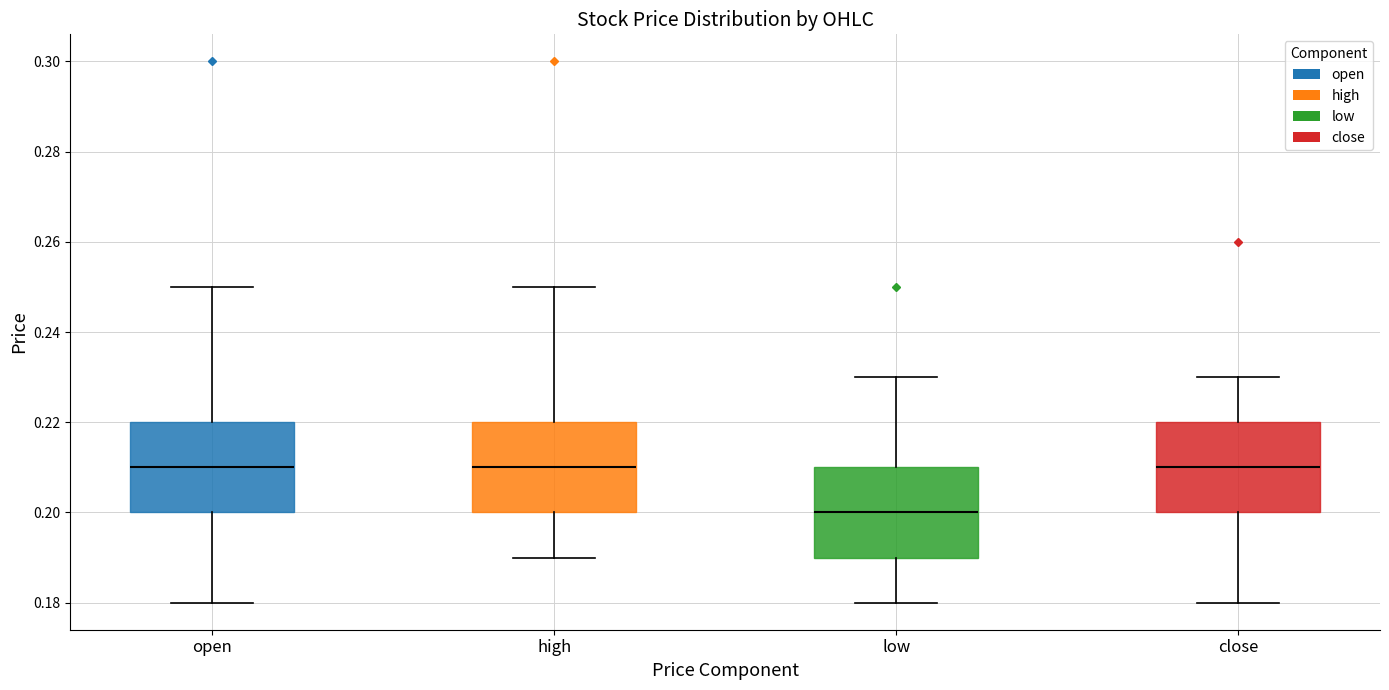

Reading left to right, read every box against the y-axis: the position of its median line, the range the box covers, and the ends of its whiskers. The values are not printed on the chart, so give them approximately, as read against the axis.

open: median 0.21, box 0.20 to 0.22, whiskers 0.18 to 0.25
high: median 0.21, box 0.20 to 0.22, whiskers 0.19 to 0.25
low: median 0.20, box 0.19 to 0.21, whiskers 0.18 to 0.23
close: median 0.21, box 0.20 to 0.22, whiskers 0.18 to 0.23